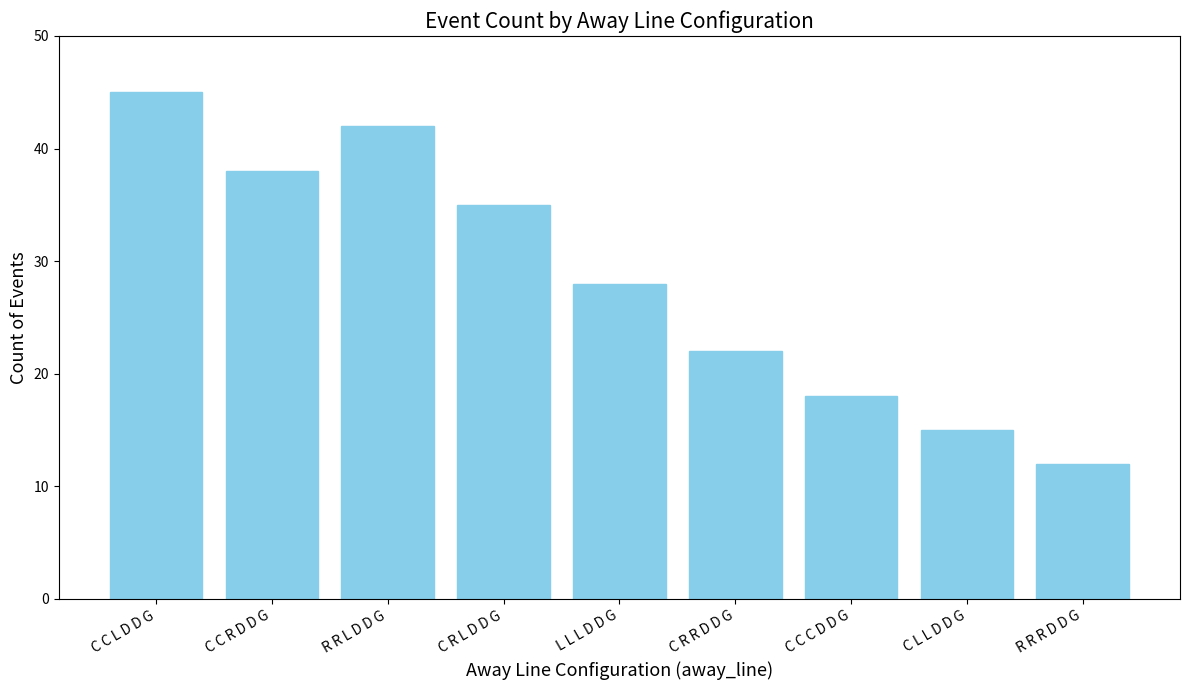

Between R R L D D G and L L L D D G, which is larger?

R R L D D G